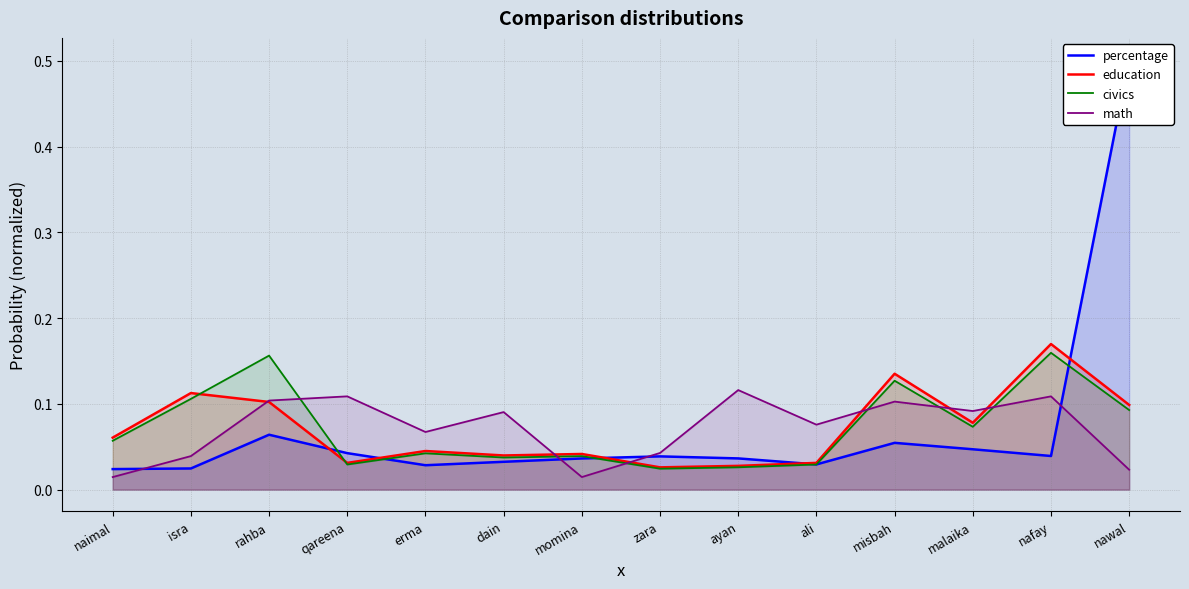

What are all the series names shown in the legend?

percentage, education, civics, math